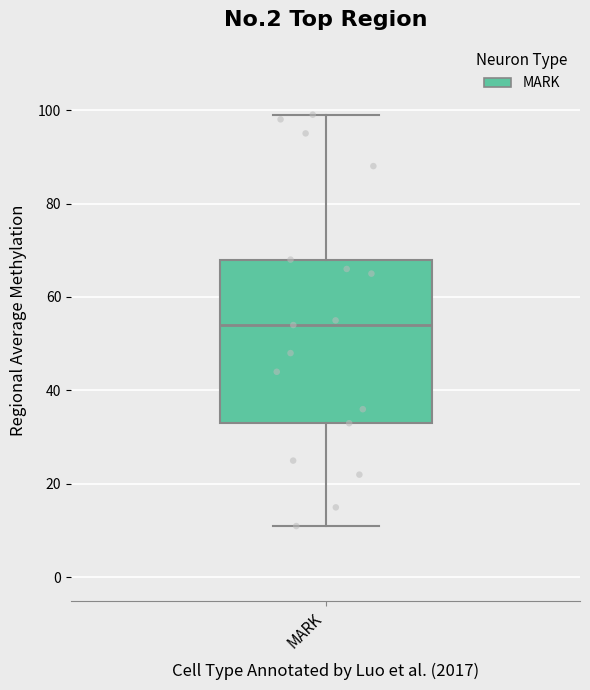

Transcribe this box plot: give where the median line is, the range the box spans, and where the two whiskers end, as read against the y-axis. The values are not printed on the chart, so give them approximately, as read against the axis.

median 54, box 34 to 68, whiskers 12 to 100